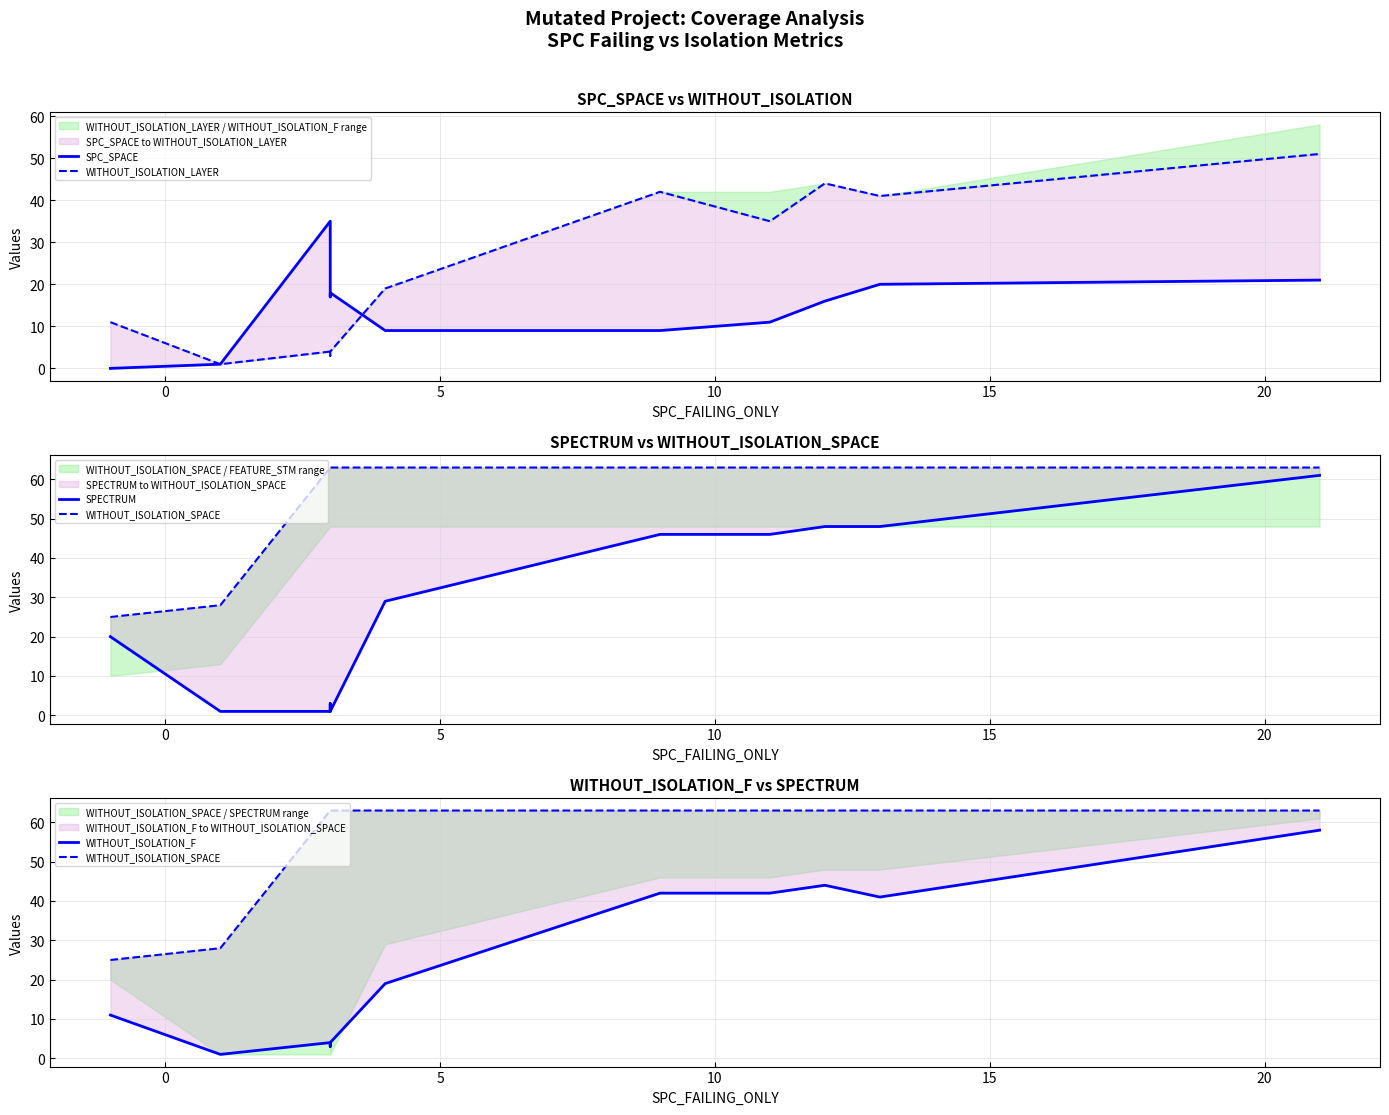

Reading right to left, transcribe all the data shown in this chart.

SPC_SPACE: 21	20	16	11	9	9	18	17	35	1	0
WITHOUT_ISOLATION_LAYER: 51	41	44	35	42	19	4	3	4	1	11
SPECTRUM: 61	48	48	46	46	29	1	3	1	1	20
WITHOUT_ISOLATION_SPACE: 63	63	63	63	63	63	63	63	63	28	25
WITHOUT_ISOLATION_F: 58	41	44	42	42	19	4	3	4	1	11